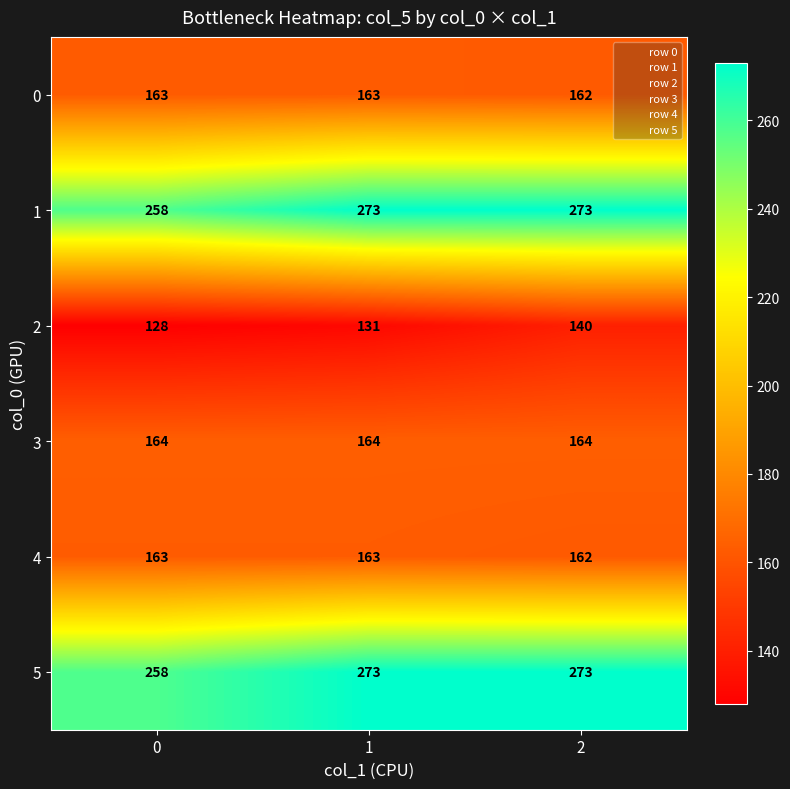

What is the difference between the highest and lowest values at 2?

133